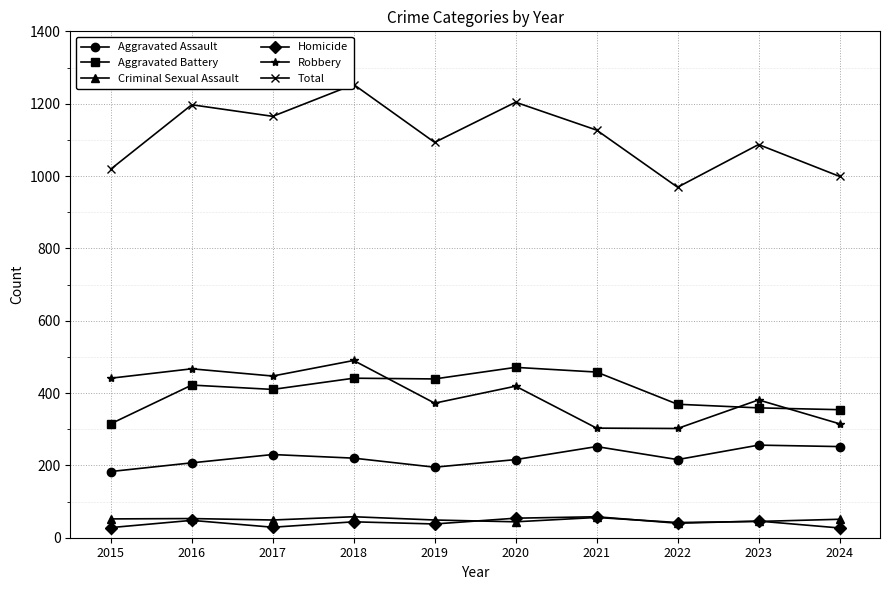

The Total series shows 1204 at 2020. True or false?

True